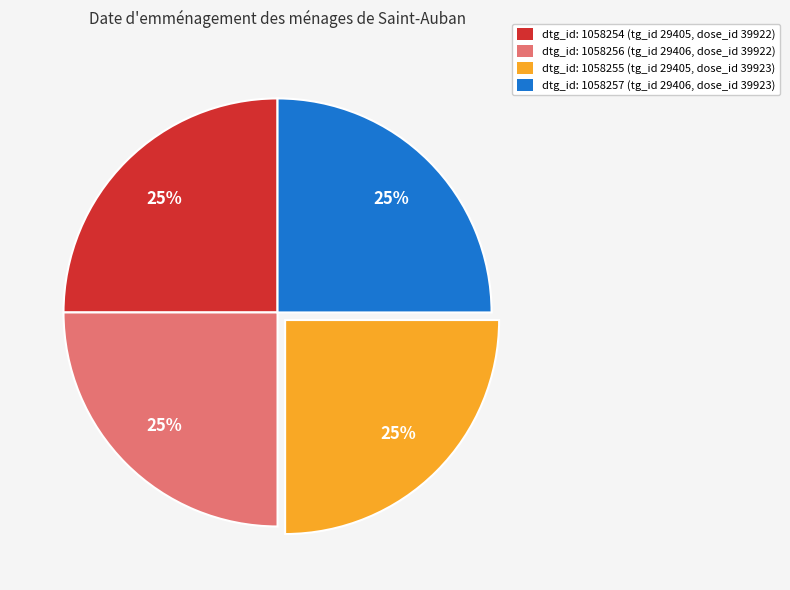

To the nearest percent, what percentage of the pie is dtg_id: 1058254 (tg_id 29405, dose_id 39922)?

25%